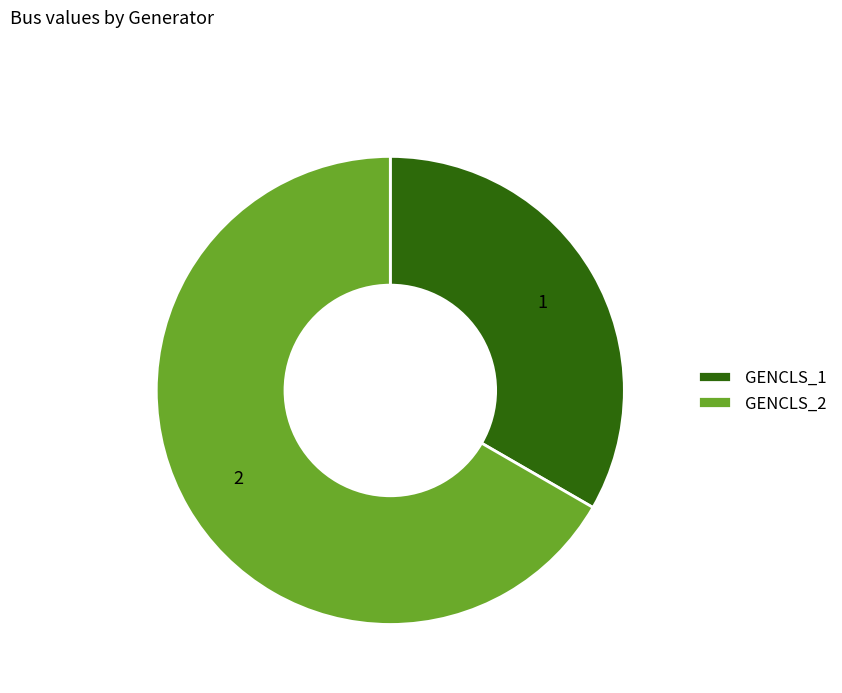

Which slice is the smallest?

GENCLS_1